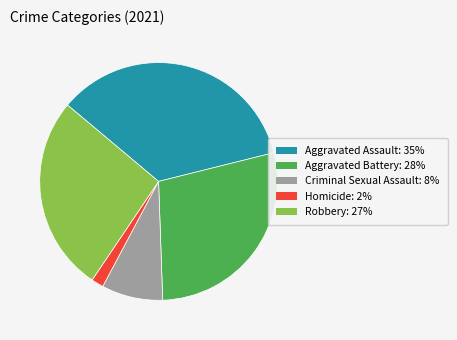

Approximately how many times larger is the value at Aggravated Battery: 28% compared to Homicide: 2%?

17.0